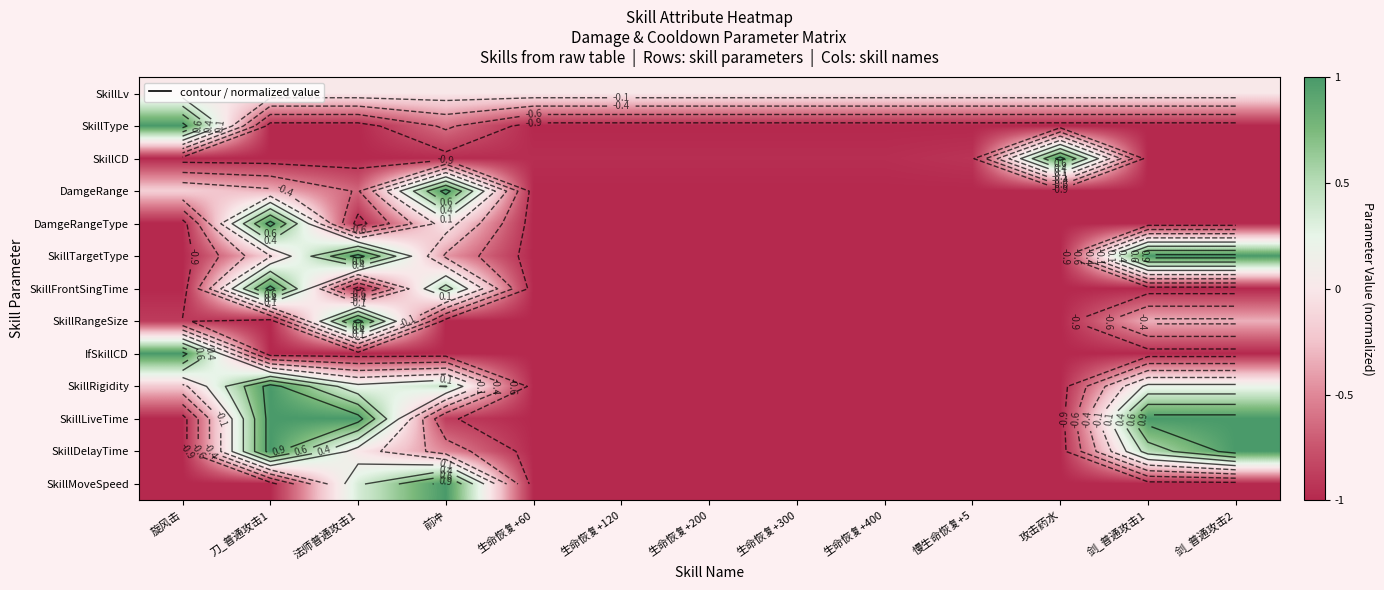

Between 刀_普通攻击1 and 剑_普通攻击1, which is larger?

刀_普通攻击1